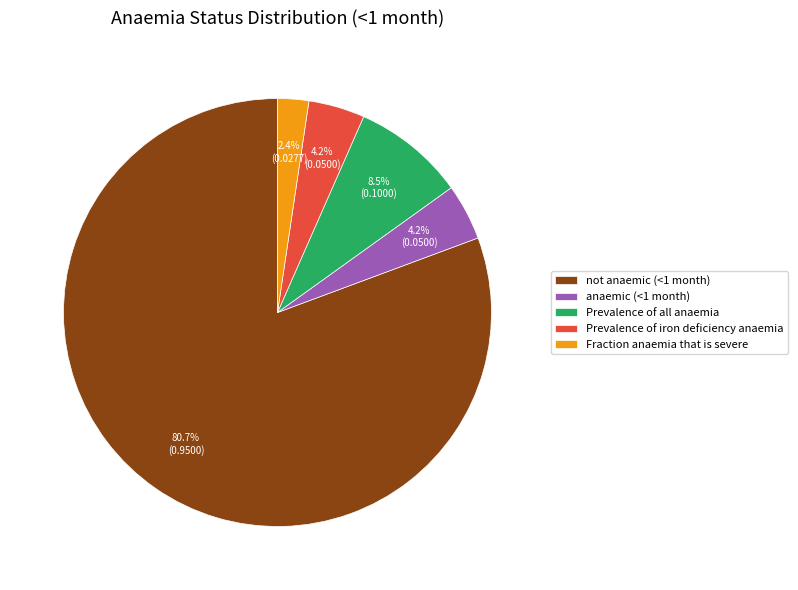

Is not anaemic (<1 month) the majority of the pie?

Yes